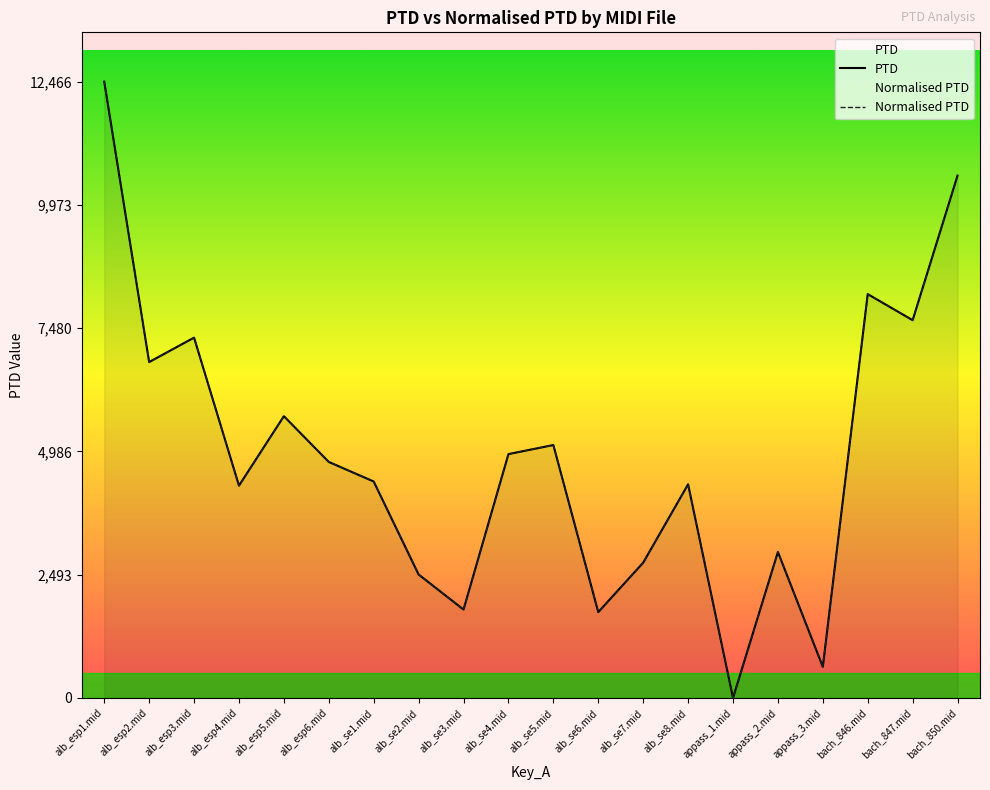

What value does the PTD series have at bach_846.mid?

8168.7